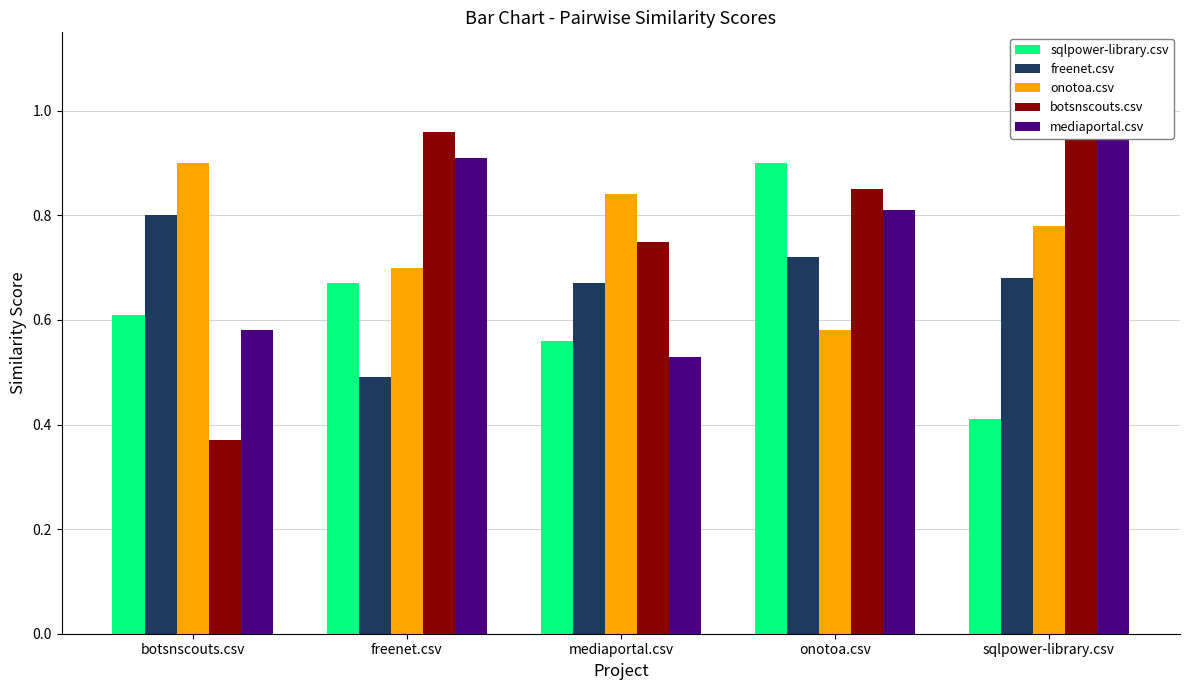

List the labels in order of sqlpower-library.csv value, smallest first.

sqlpower-library.csv, mediaportal.csv, botsnscouts.csv, freenet.csv, onotoa.csv